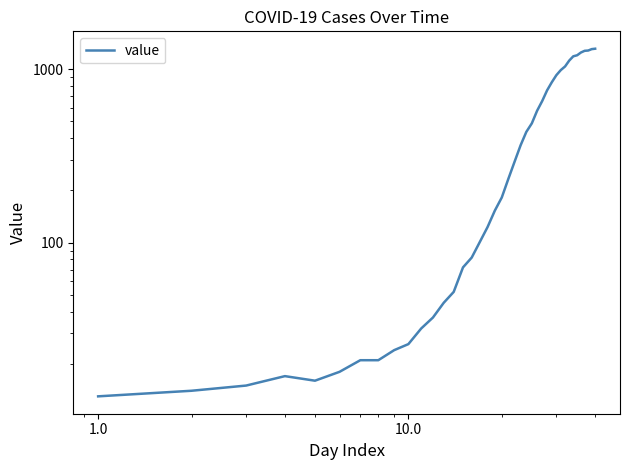

The chart shows a value of 841 at 28. True or false?

True